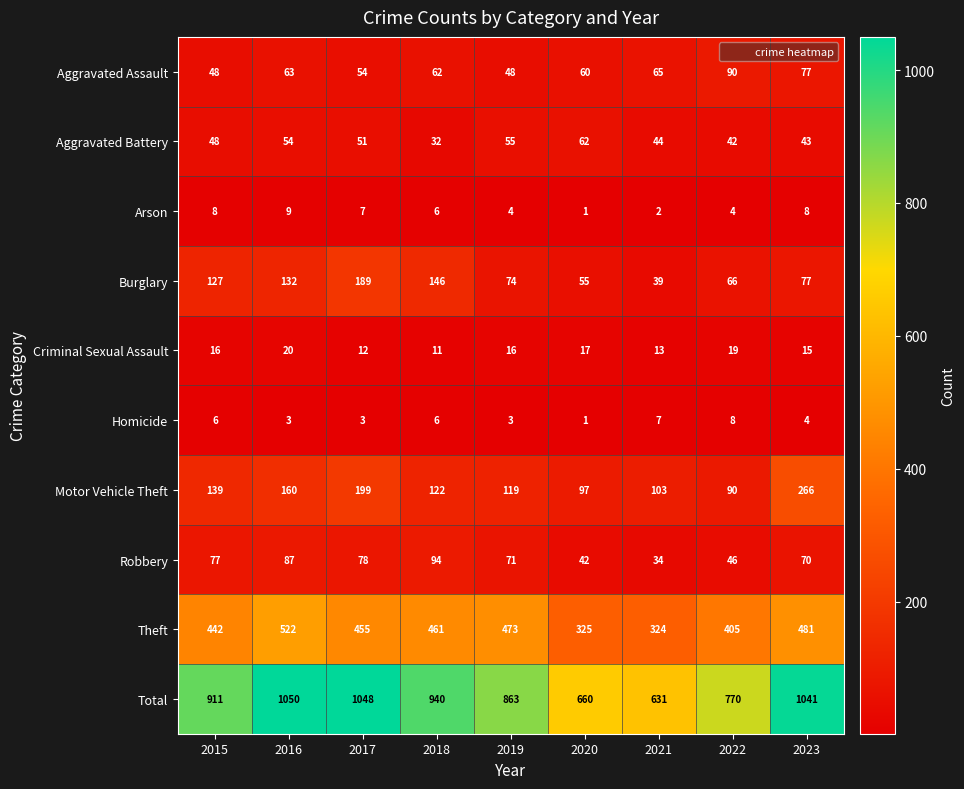

Between 2016 and 2022, which series saw the biggest shift?

Total